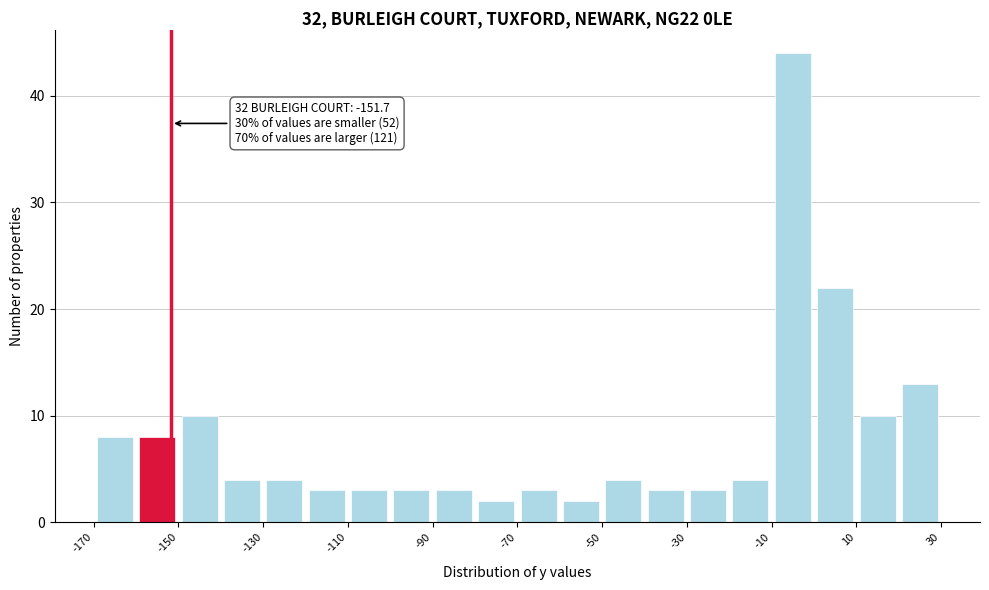

Which range on the x-axis has the tallest bar?

-10 to 0